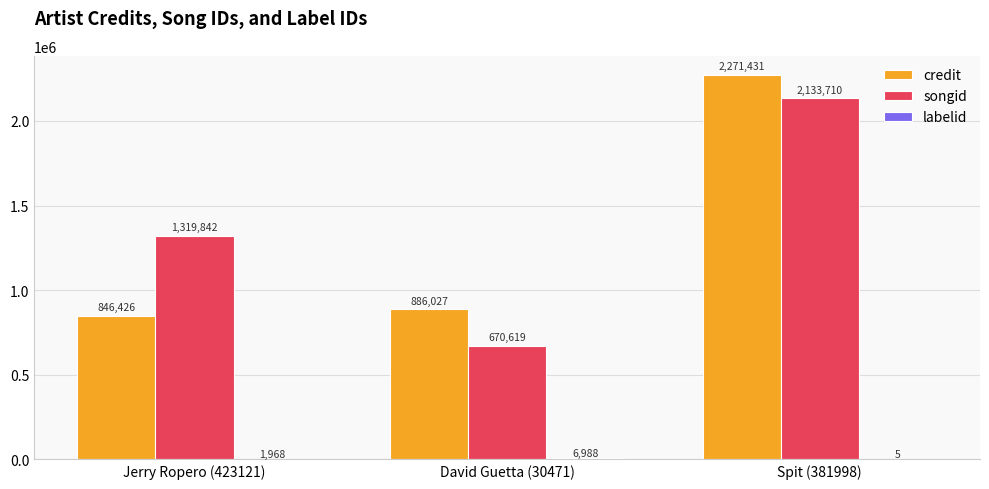

Read the songid value at Jerry Ropero (423121), to the nearest 10.

1319840